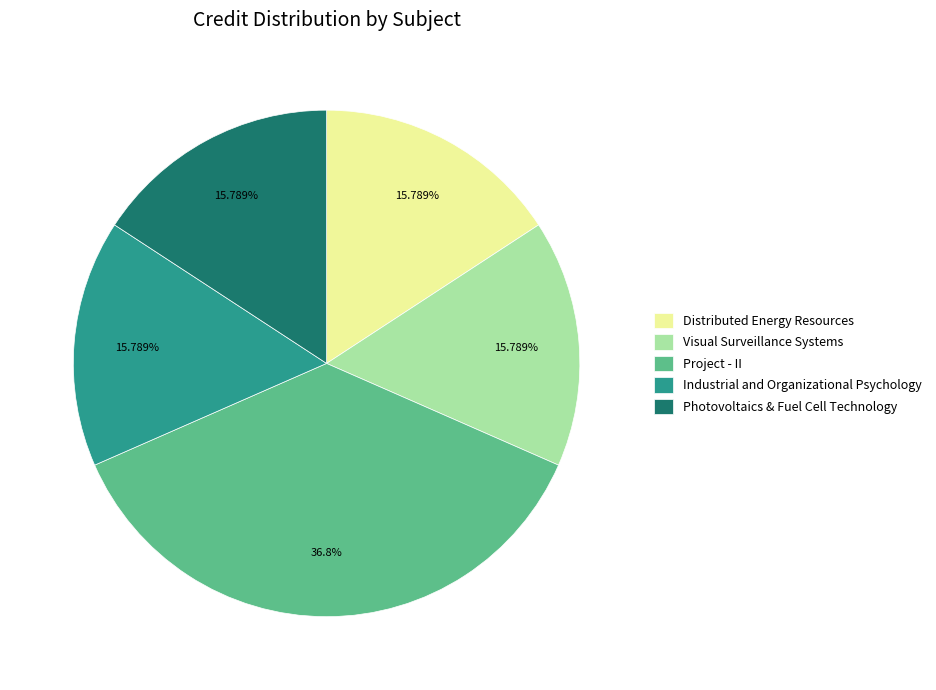

Do Distributed Energy Resources and Photovoltaics & Fuel Cell Technology together represent more than half of the pie?

No